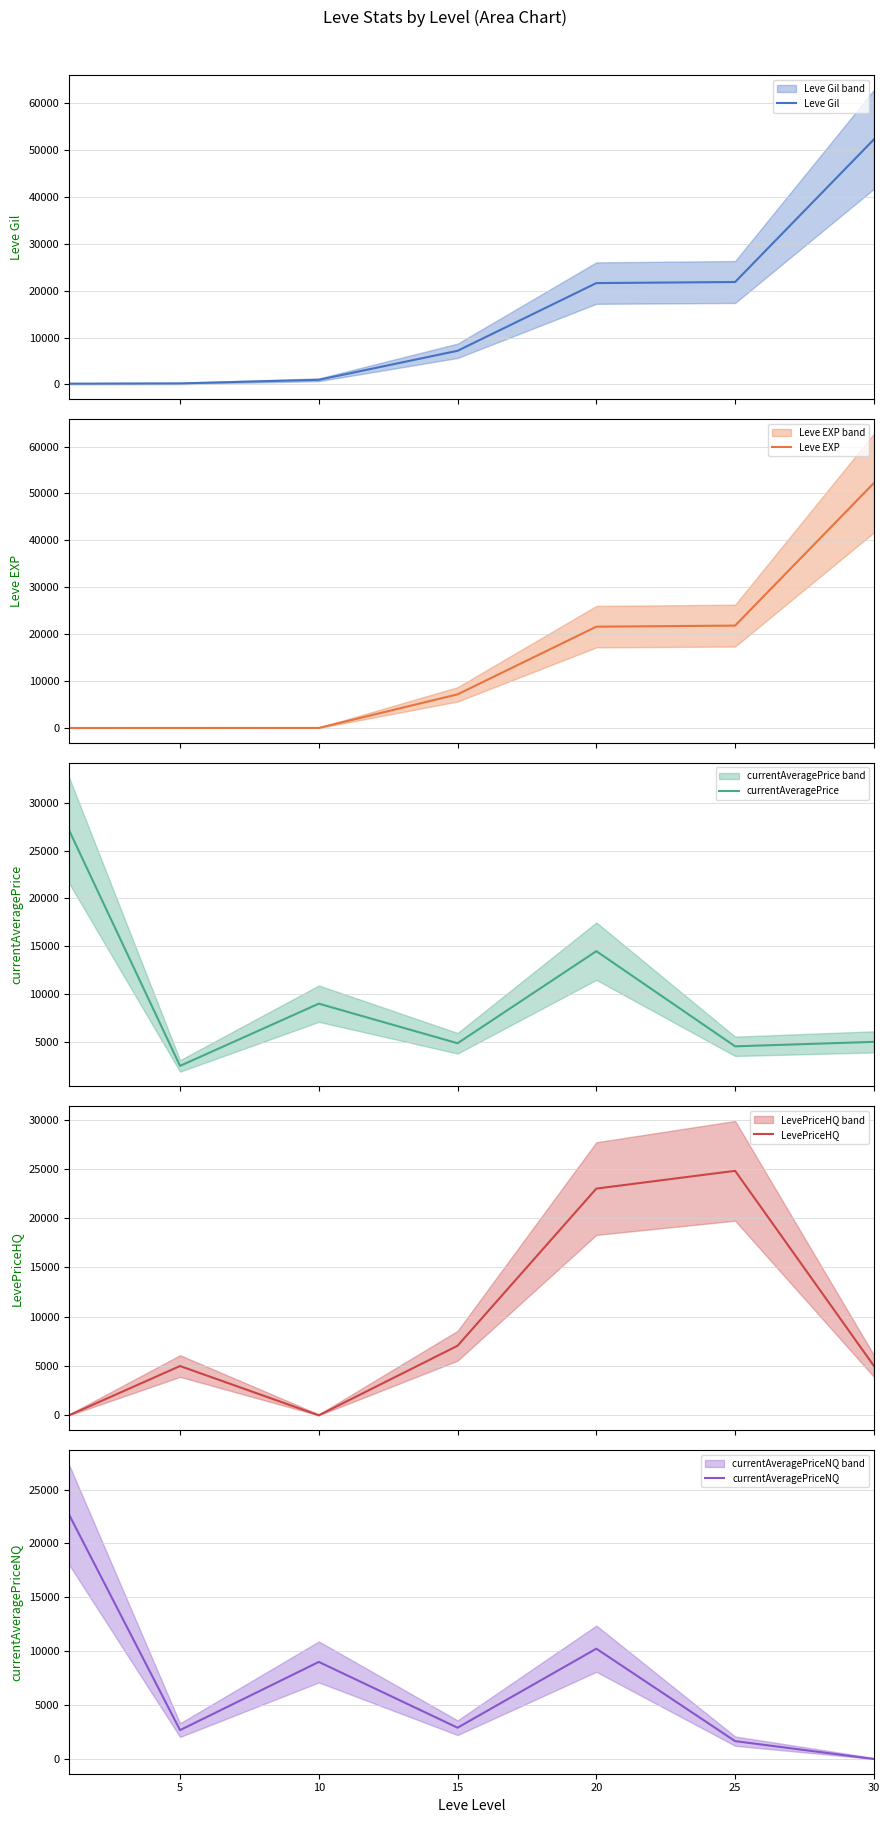

What is the value of the currentAveragePriceNQ point at the 4th from the left?

2904.2